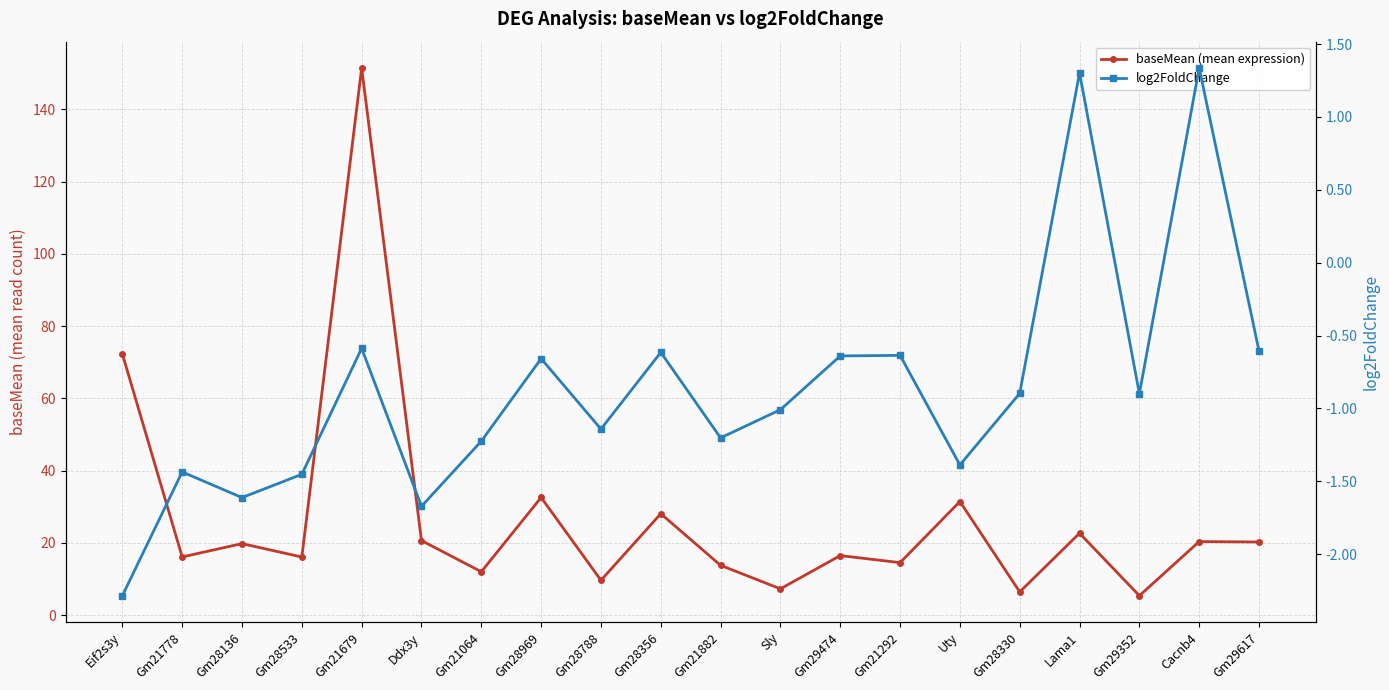

What is the lowest value of the log2FoldChange series?

-2.3